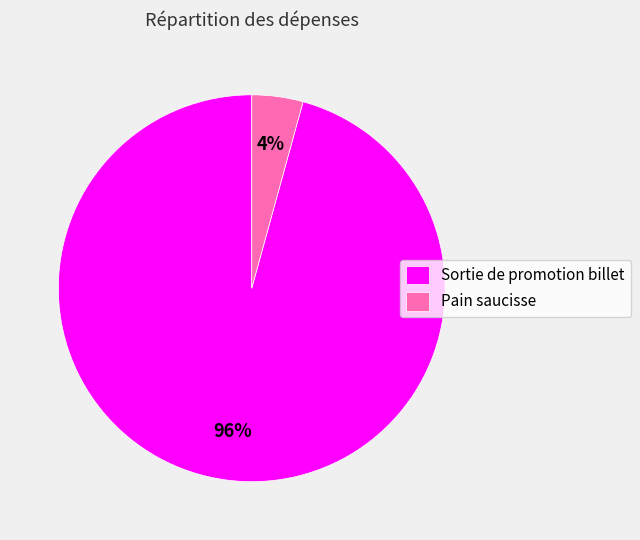

Count the number of slices in the pie.

2